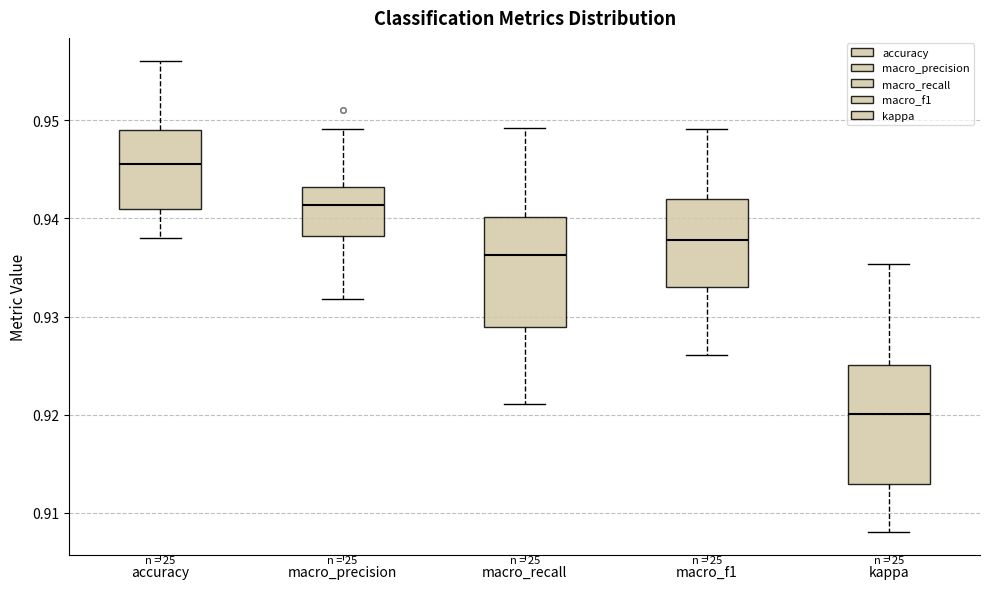

Reading left to right, transcribe this box plot: for each box, give where its median line is, the range the box spans, and where its two whiskers end, as read against the y-axis. The values are not printed on the chart, so give them approximately, as read against the axis.

accuracy: median 0.946, box 0.941 to 0.949, whiskers 0.938 to 0.956
macro_precision: median 0.941, box 0.938 to 0.943, whiskers 0.932 to 0.949
macro_recall: median 0.936, box 0.929 to 0.940, whiskers 0.921 to 0.949
macro_f1: median 0.938, box 0.933 to 0.942, whiskers 0.926 to 0.949
kappa: median 0.920, box 0.913 to 0.925, whiskers 0.908 to 0.935